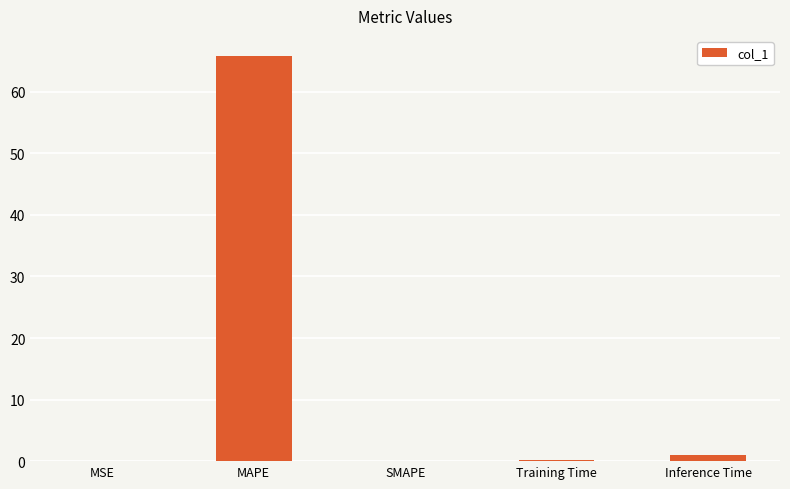

Which category has the highest value across all series?

MAPE